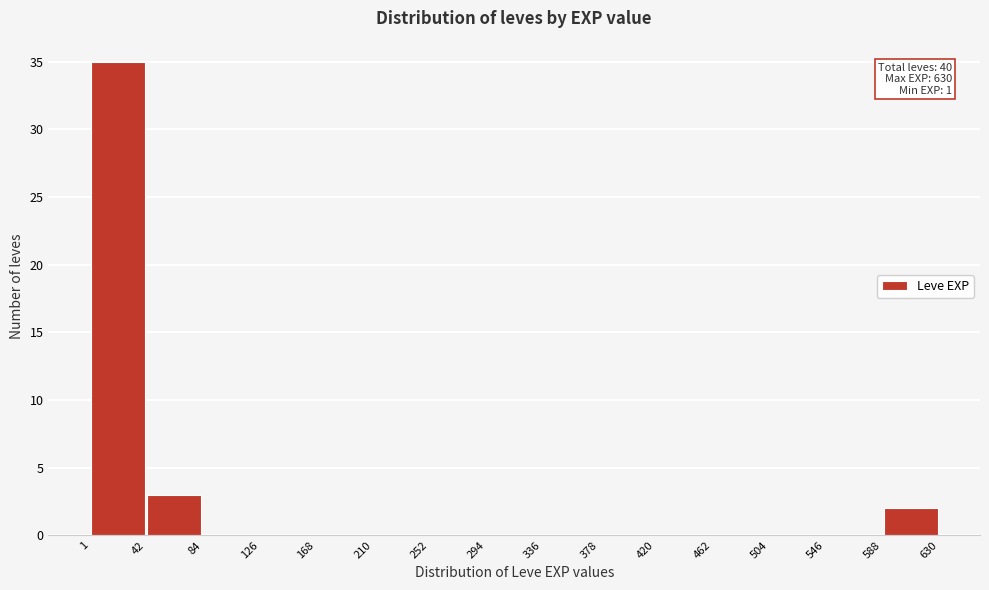

Which range on the x-axis has the tallest bar?

1 to 42